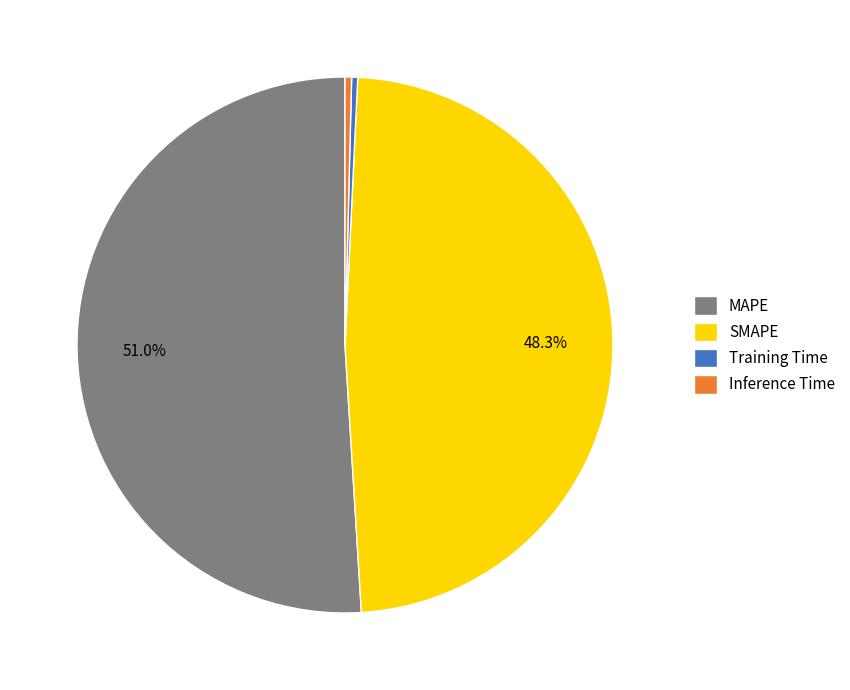

To the nearest percent, what portion does SMAPE represent?

48%